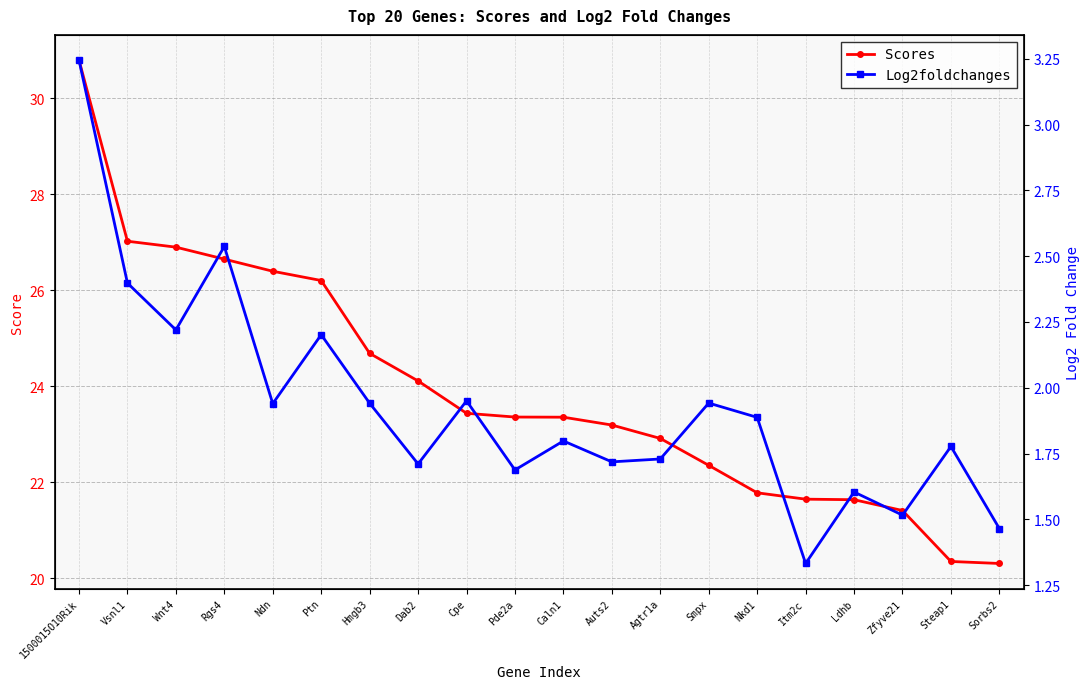

Is the value of Scores at Hmgb3 greater than the value of Log2foldchanges at Pde2a?

Yes